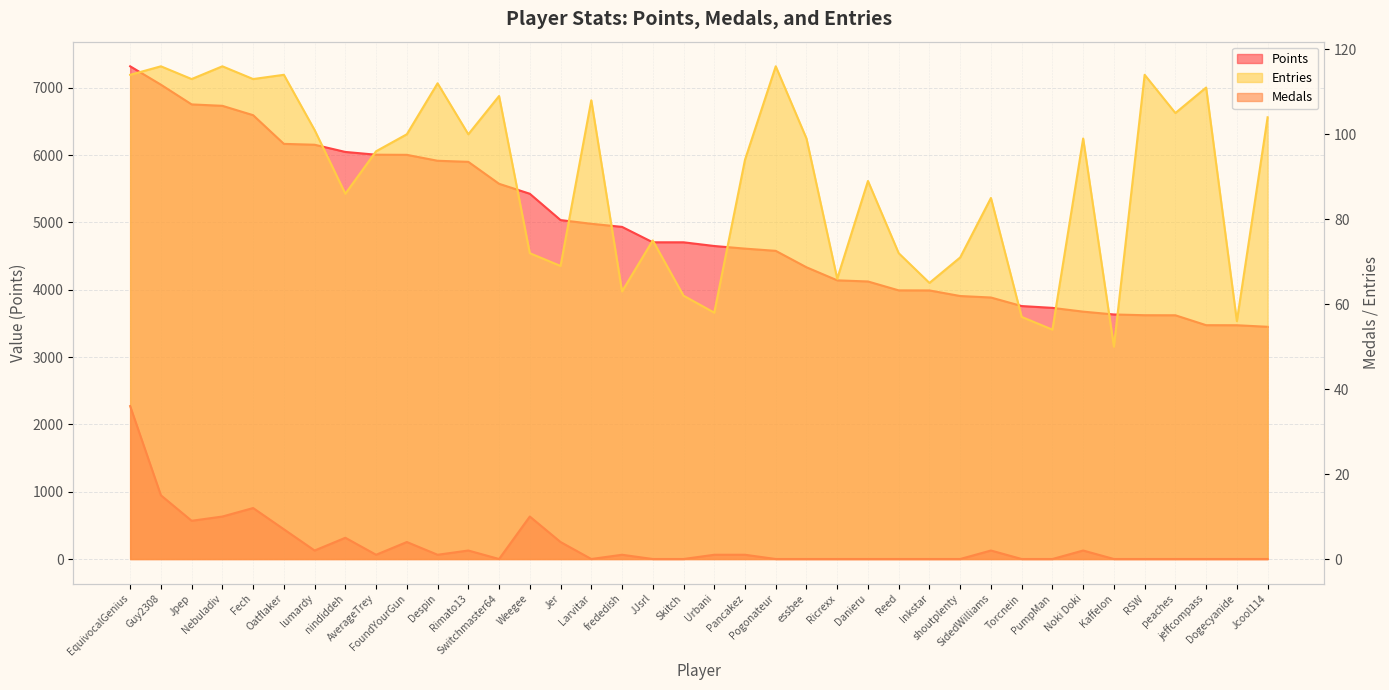

True or false: Medals and Entries cross at least once.

False